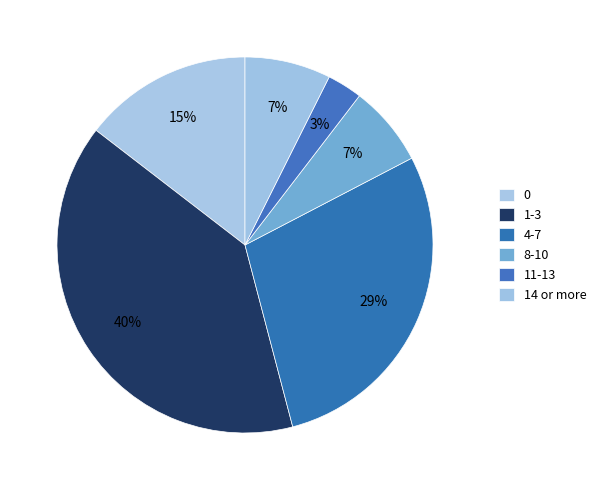

How many slices are in this pie chart?

6